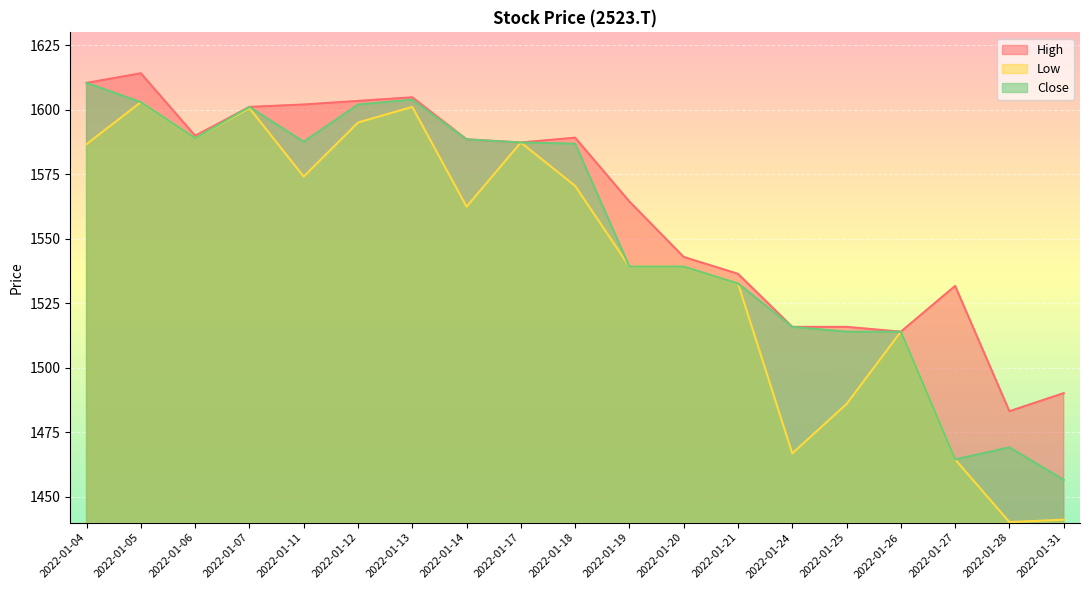

Is it true that High equals 2729.9 at 2022-01-07?

False